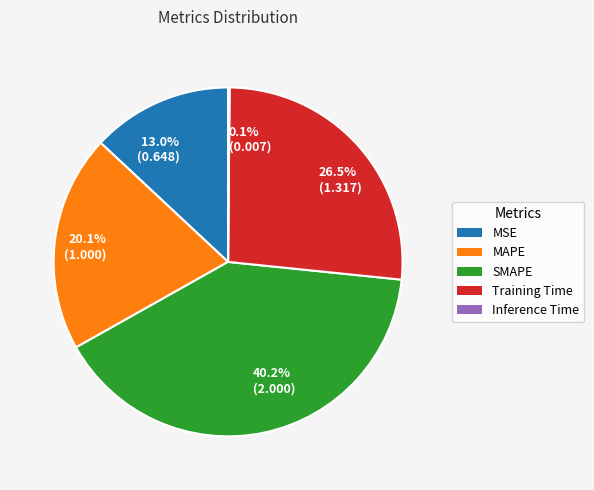

Which has a higher value, MAPE or SMAPE?

SMAPE